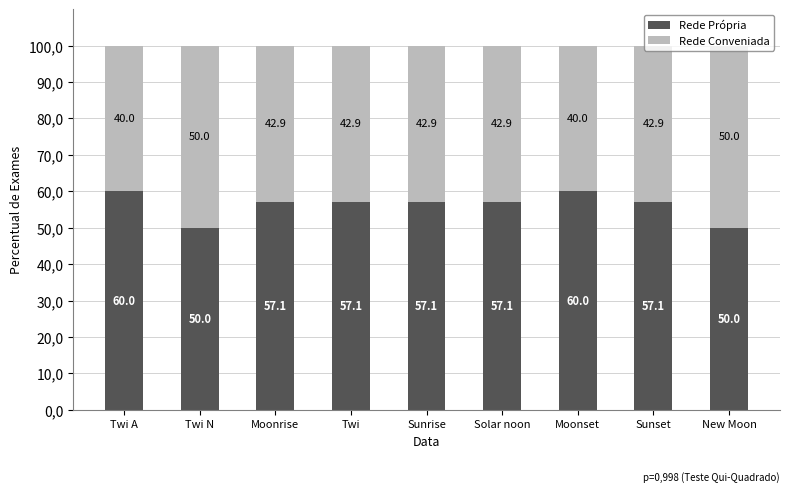

Does the chart contain any negative values?

No